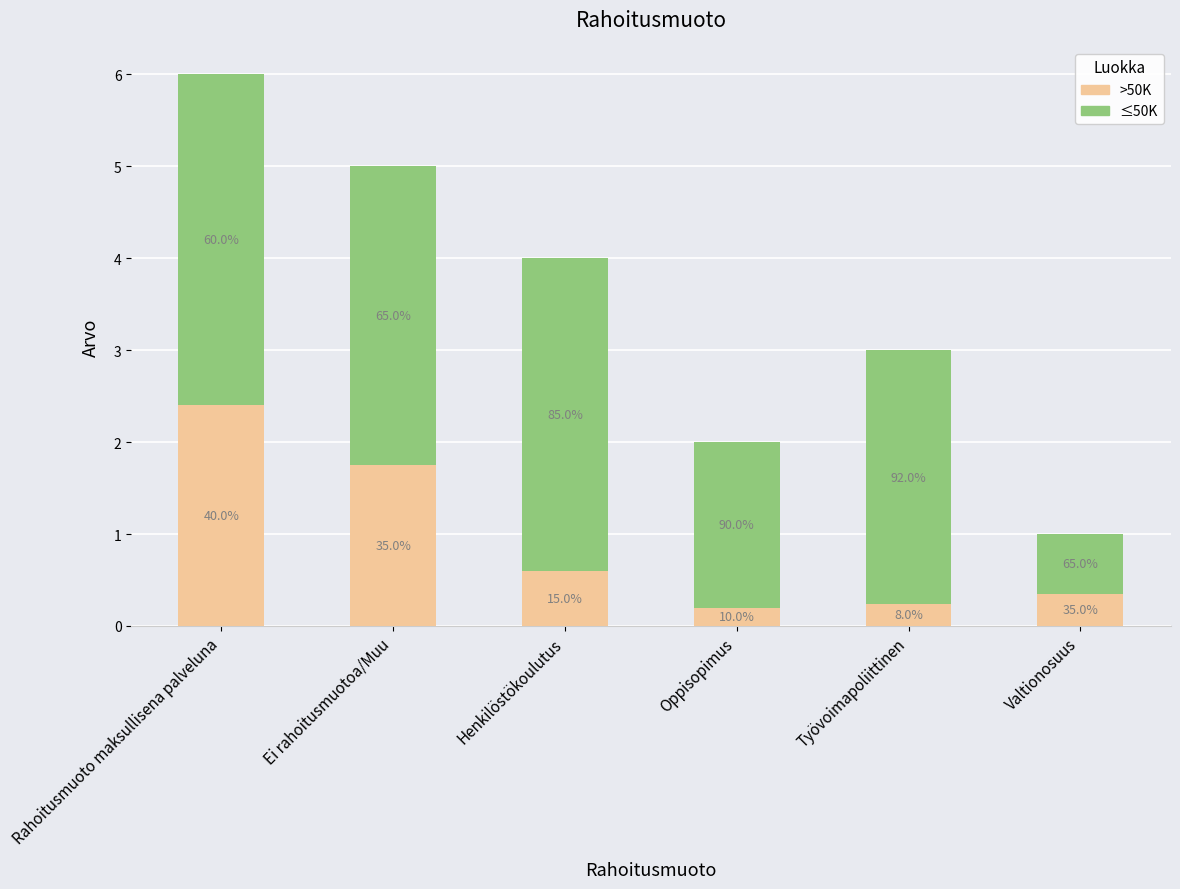

List the series in order of their peak value, highest first.

≤50K, >50K